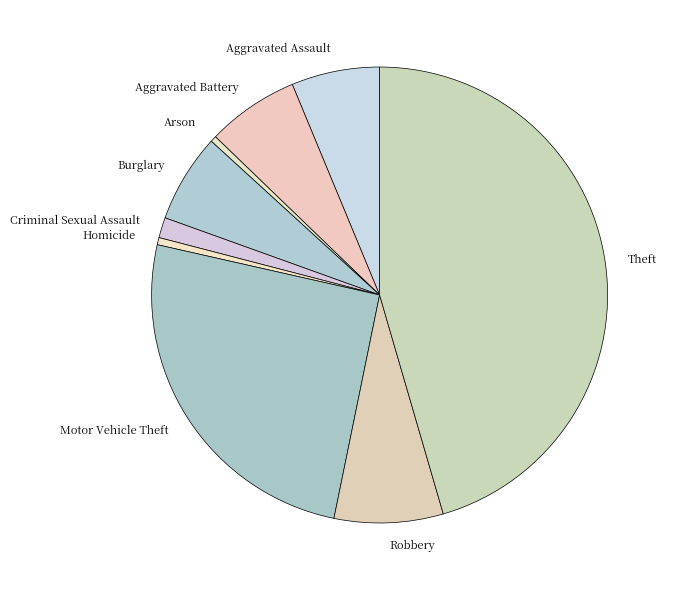

True or false: Homicide accounts for 1% of the total.

True